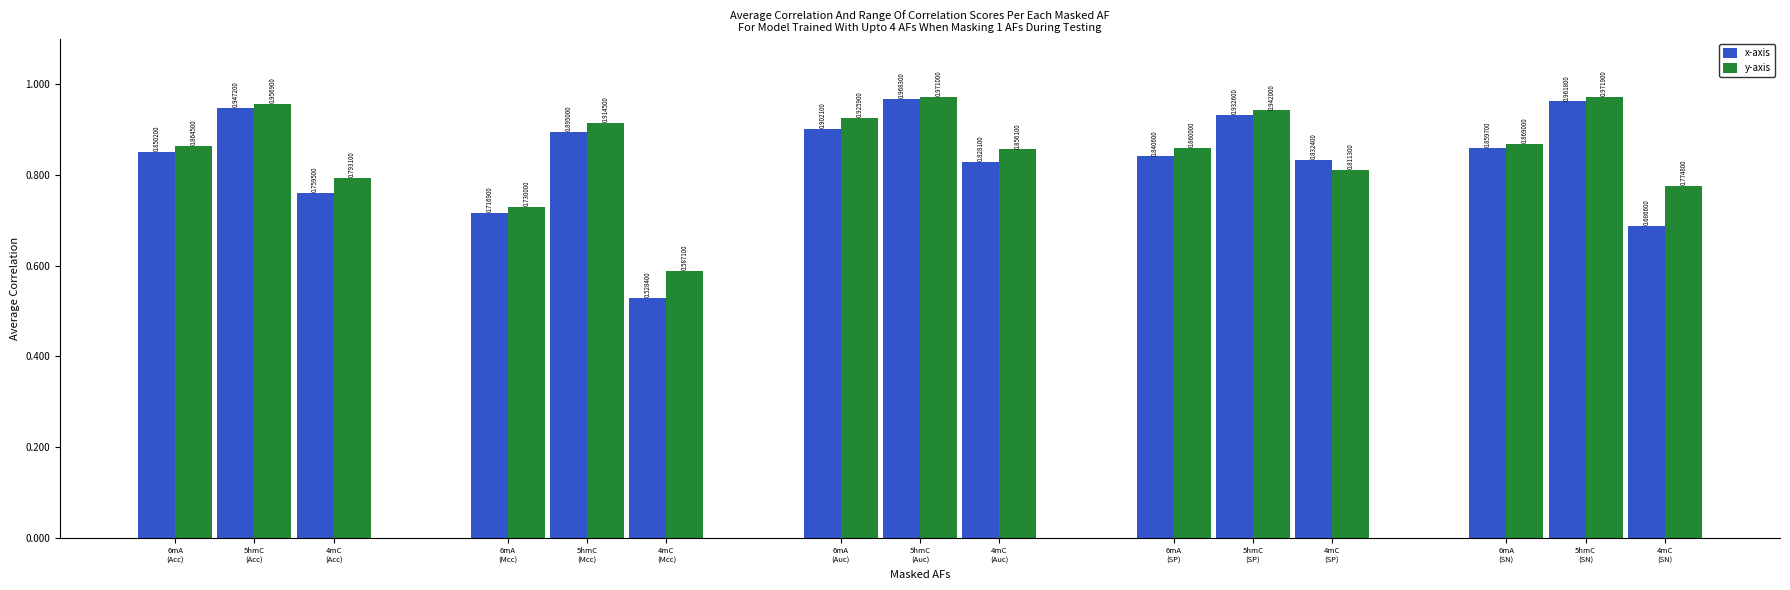

Which series has the largest total across all categories?

y-axis